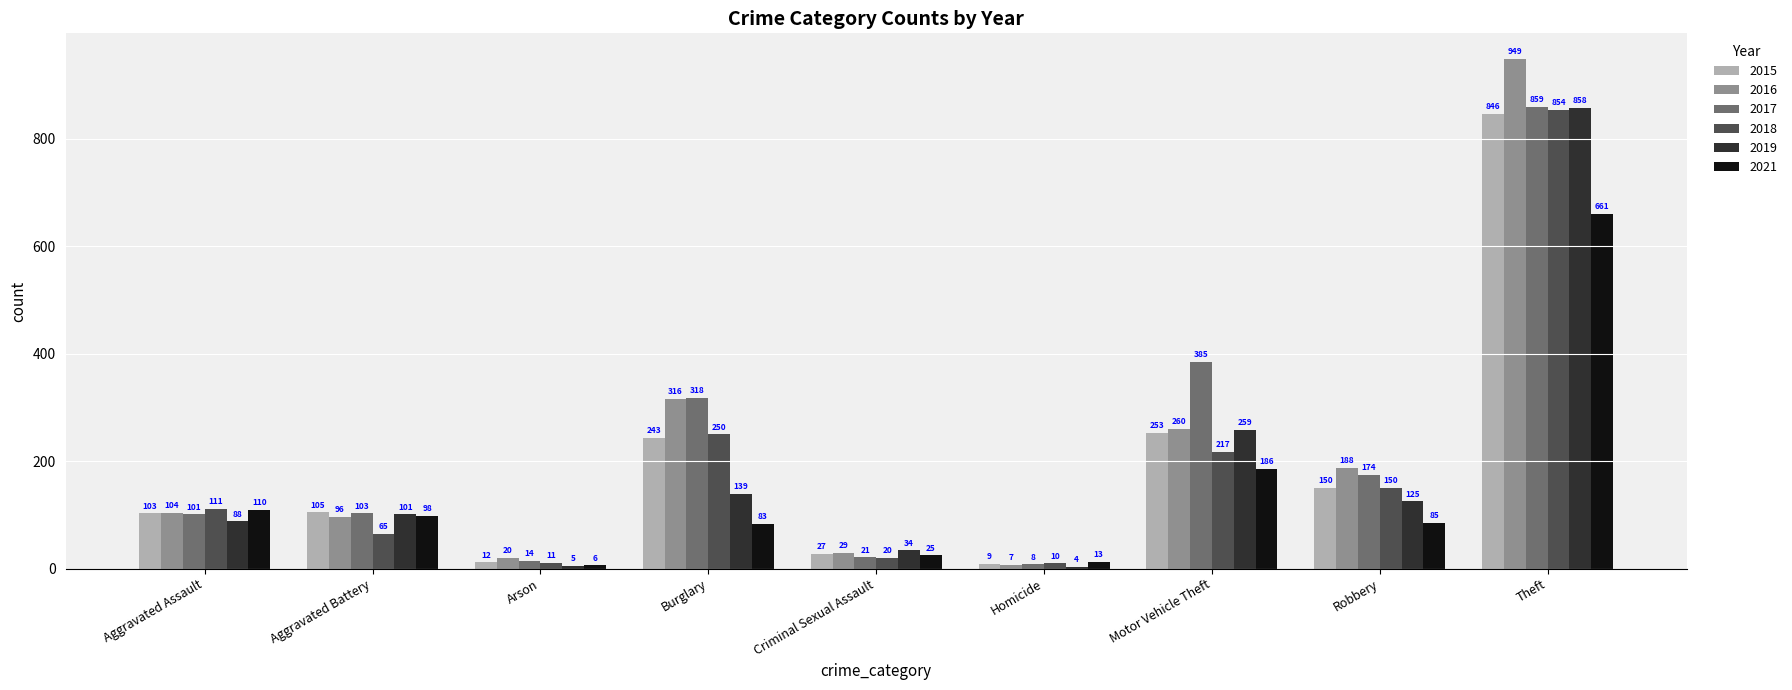

What is the total value across all series at Theft?

5027